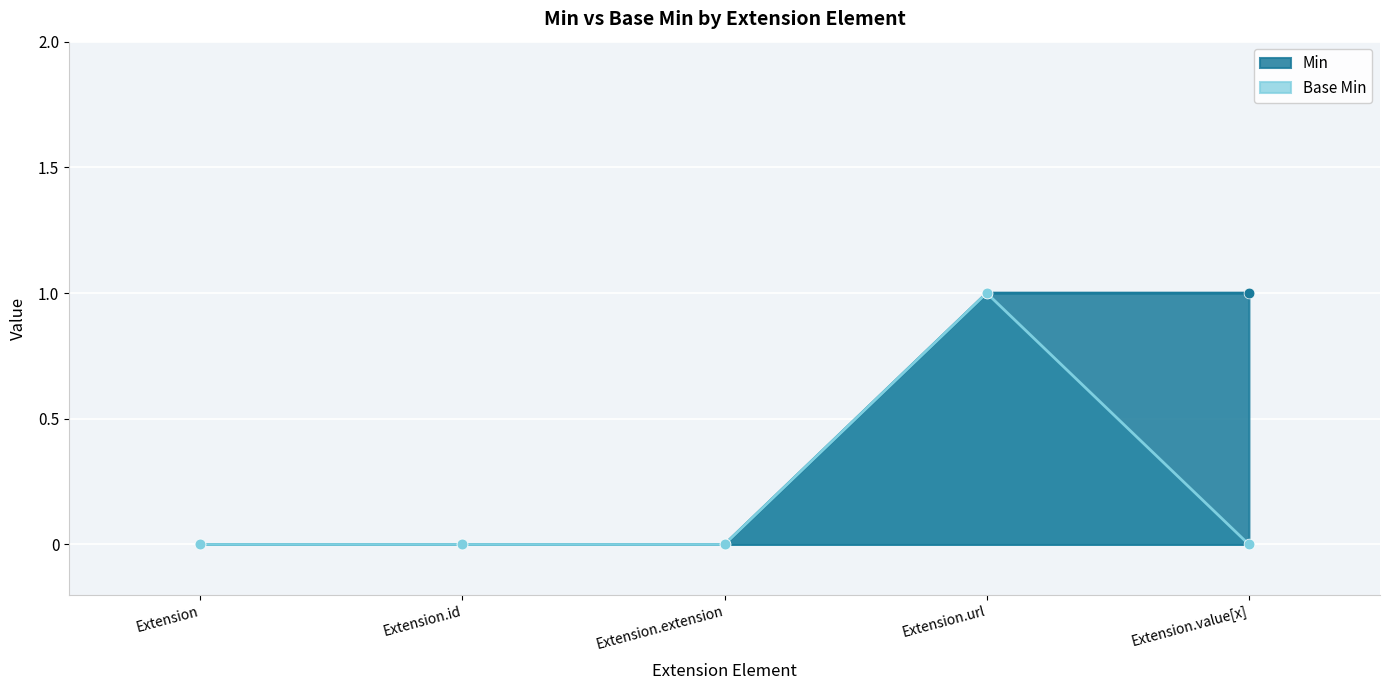

Which series has the widest spread of Y values?

Min